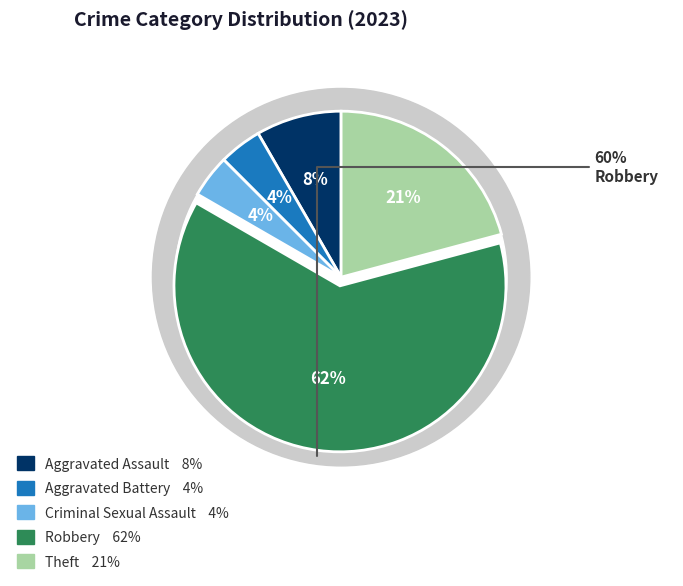

To the nearest percent, what percentage of the pie is Theft?

21%